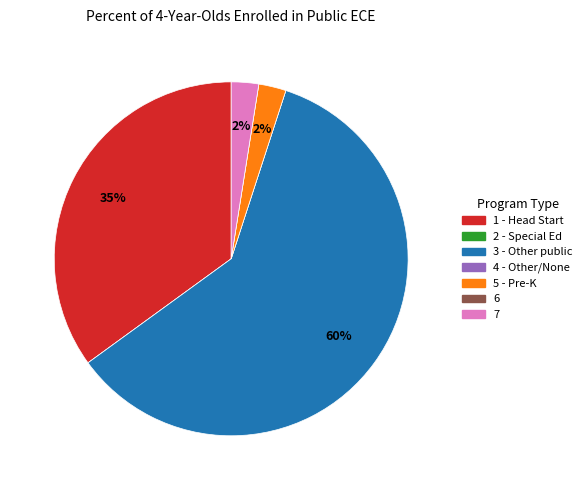

The 7 slice represents 11% of the pie. True or false?

False